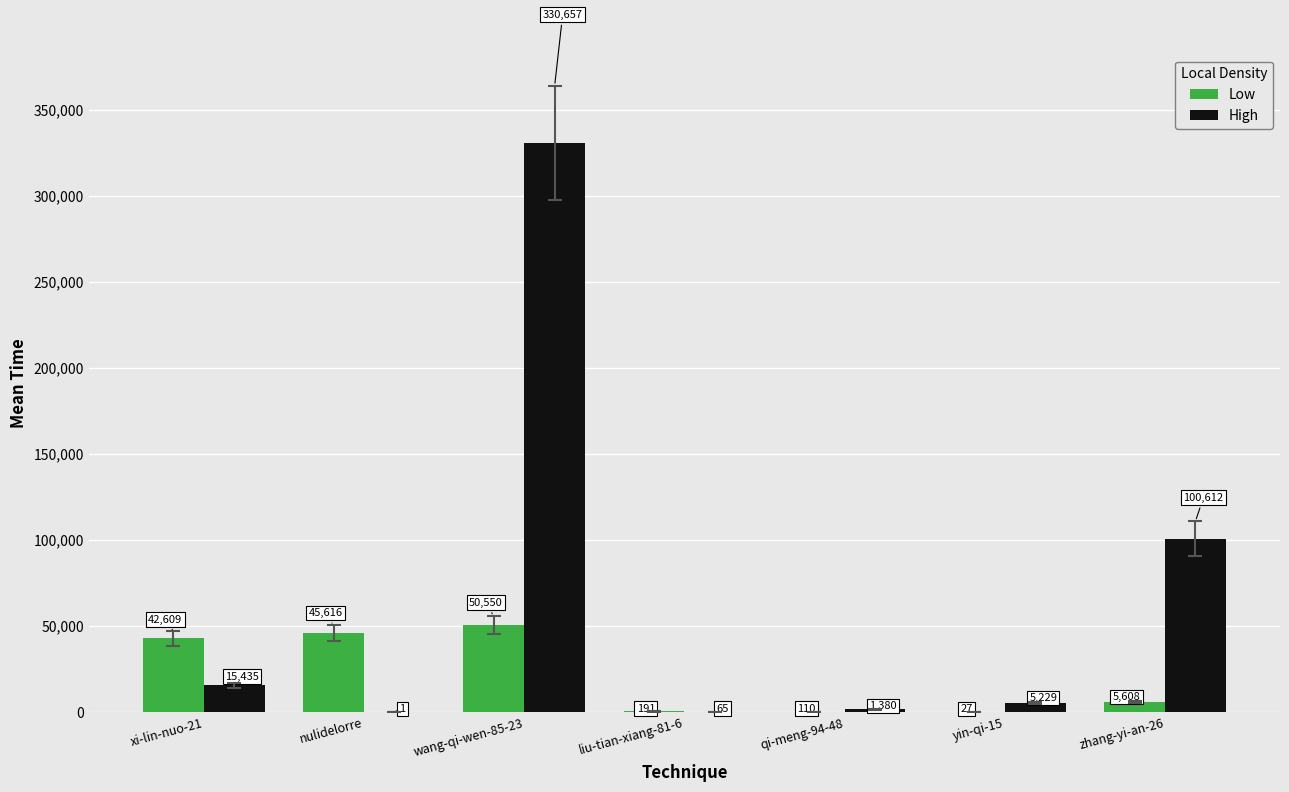

Which series has the largest total across all categories?

High